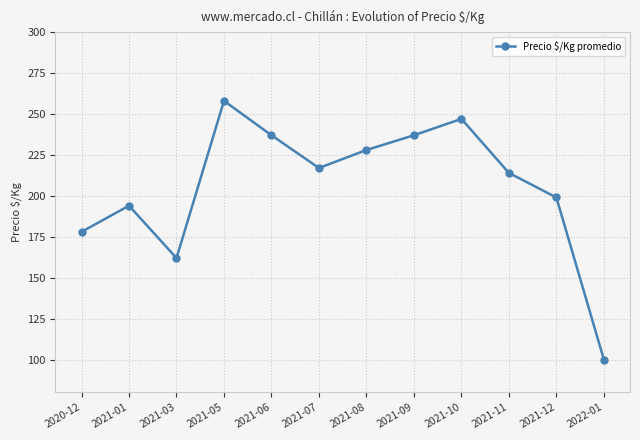

The chart shows a value of 258 at 2021-05. True or false?

True